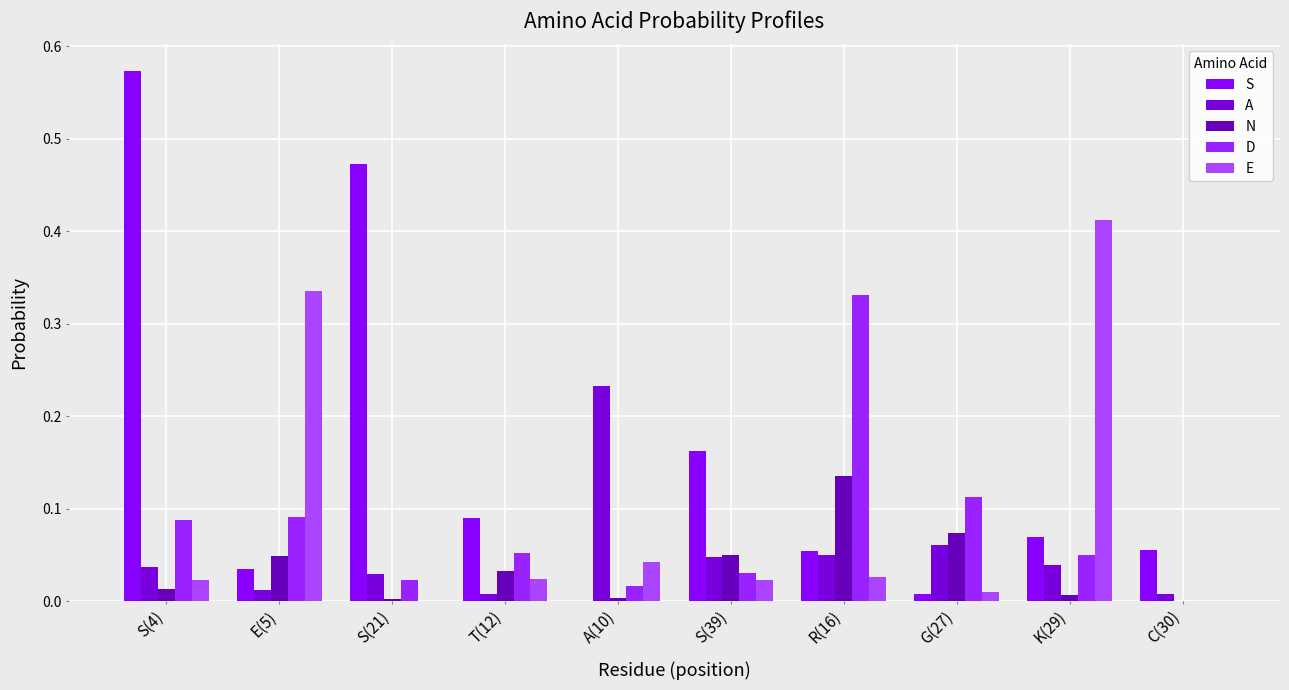

Count the number of categories in the chart.

10